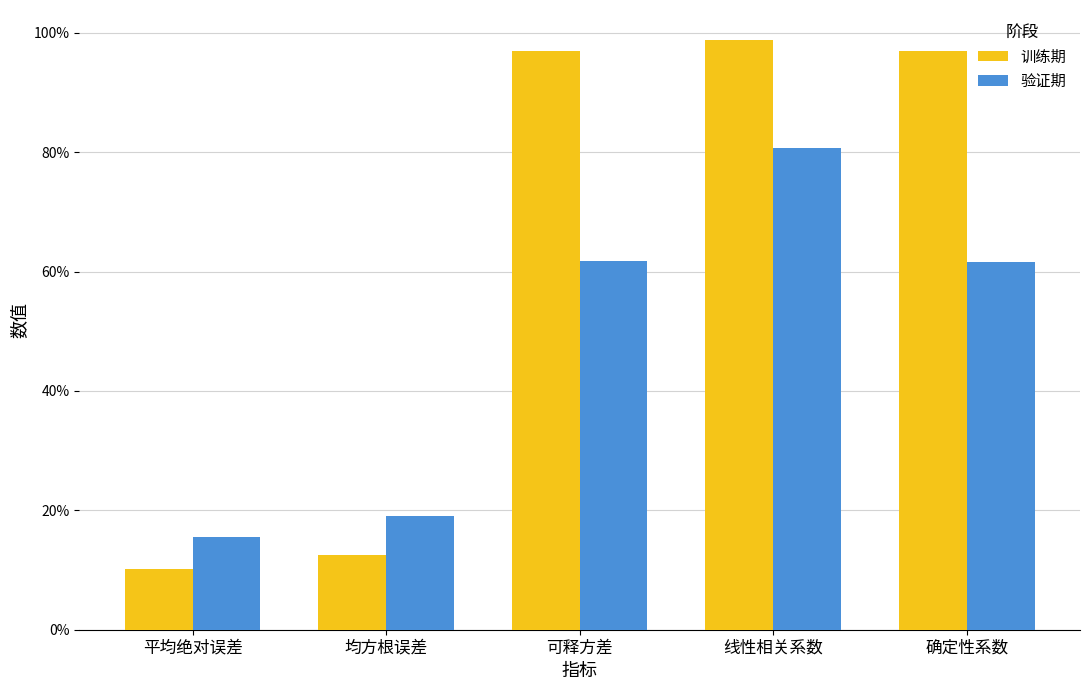

What are all the series names shown in the legend?

训练期, 验证期